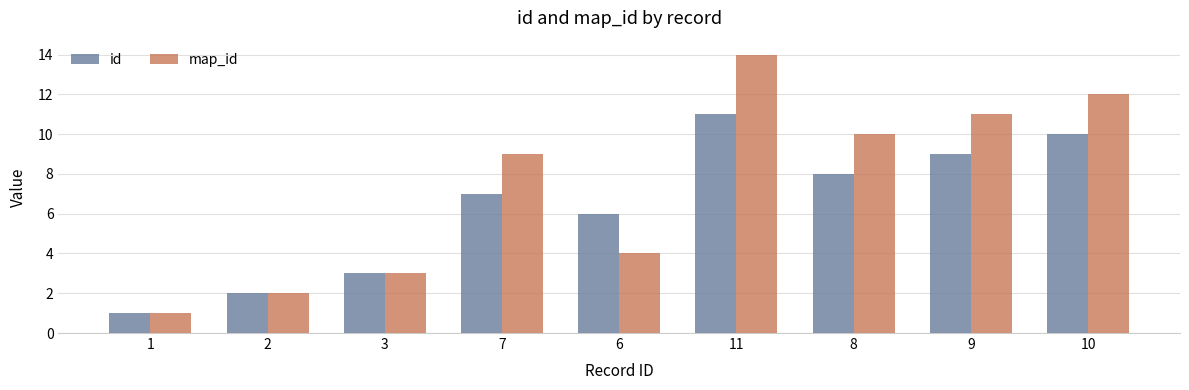

What is the minimum value for id?

1